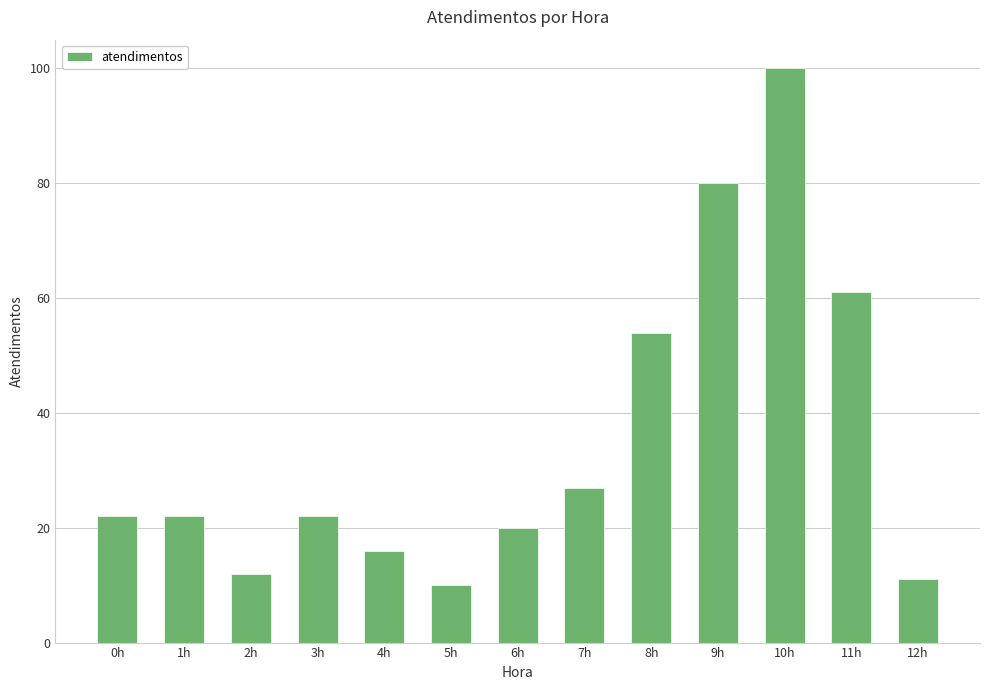

What is the minimum value shown in the chart?

10